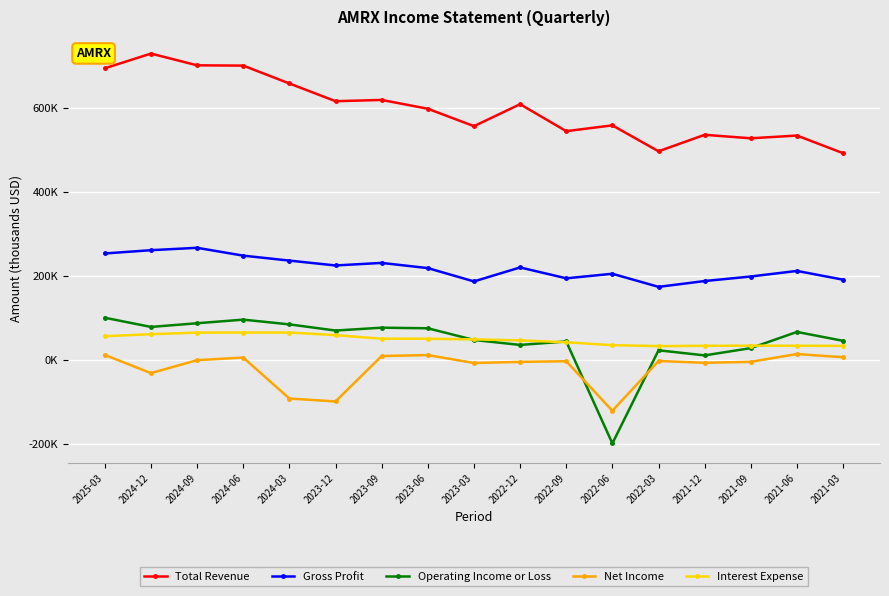

True or false: Gross Profit has more than 1 points higher than both neighbors.

True